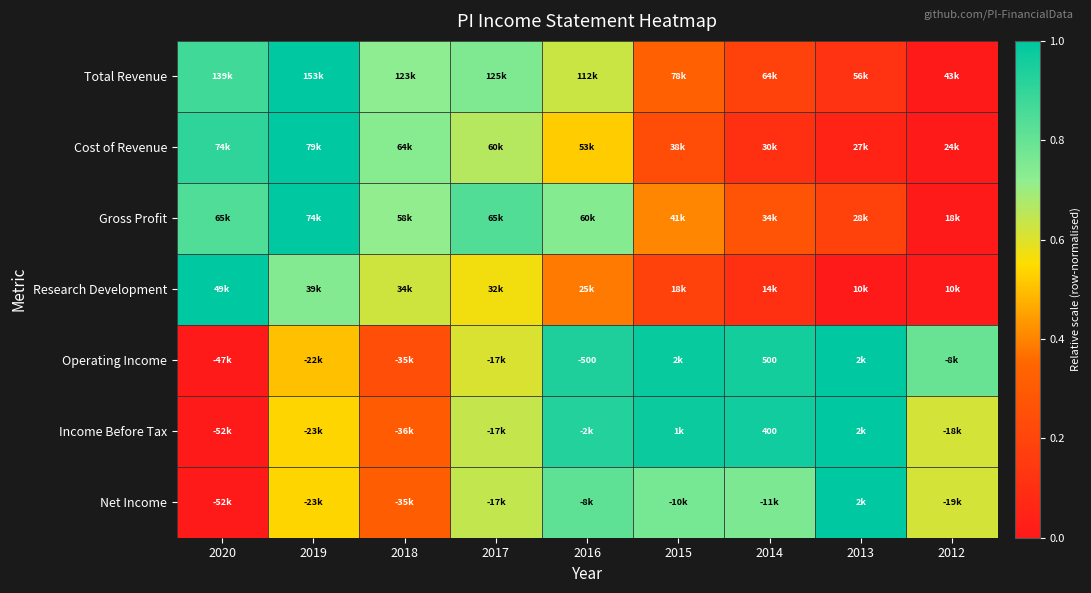

Between 2019 and 2012, which series saw the biggest shift?

Total Revenue